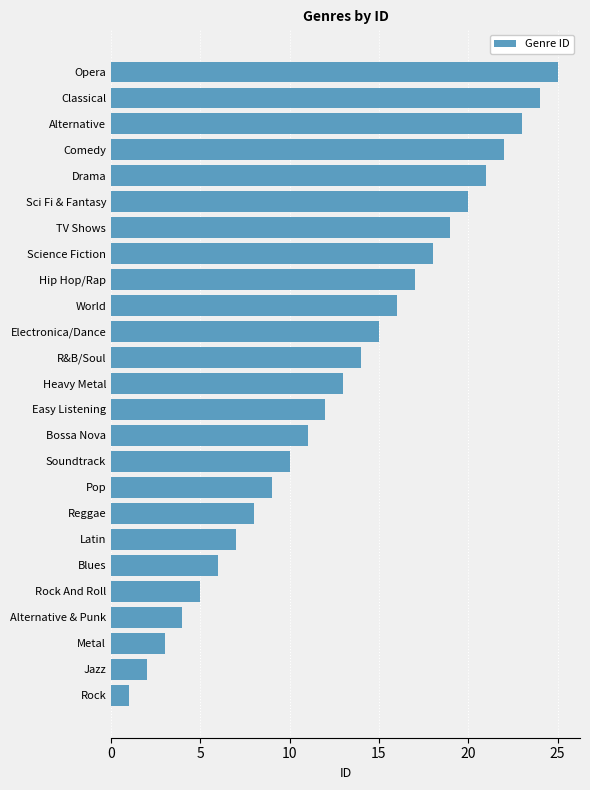

What is the difference between the maximum and minimum values?

24